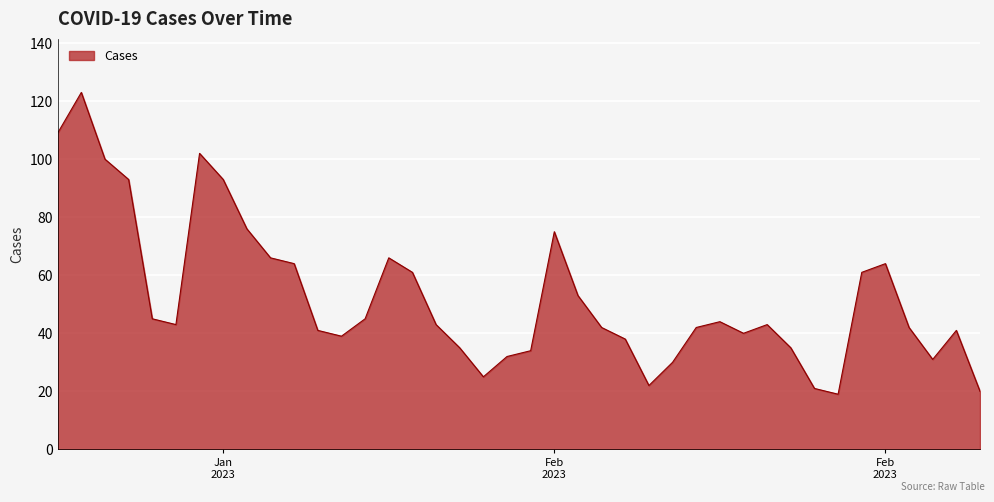

What is the difference between the maximum and minimum values?

104